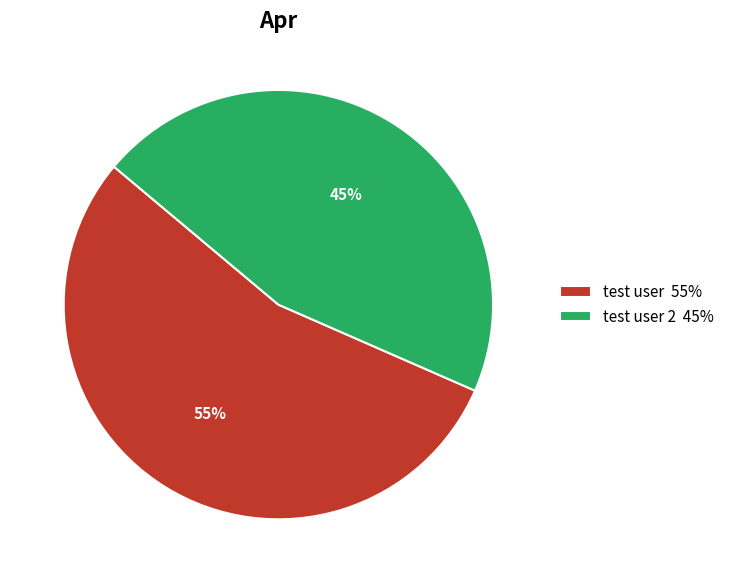

Which slice represents more than half of the pie?

test user 55%